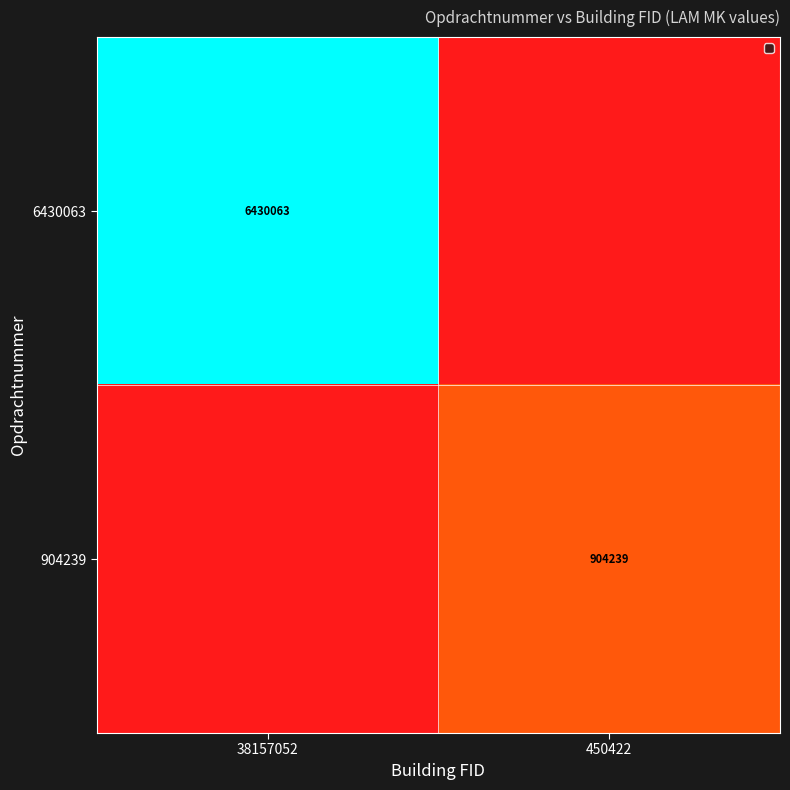

The value of 6430063 at 38157052 is 11466128. True or false?

False